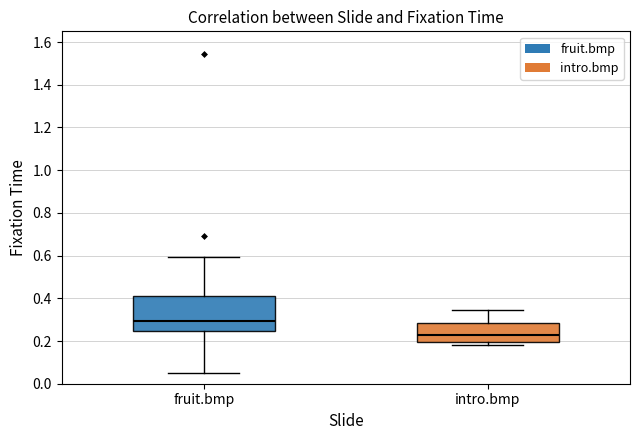

Comparing the boxes themselves (not the whiskers), which one is the tallest?

fruit.bmp